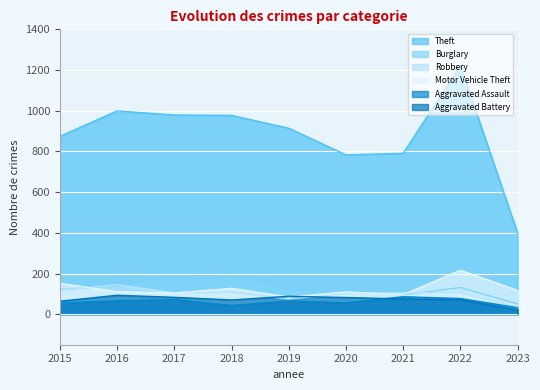

At which category does Aggravated Assault reach its first local peak?

2017